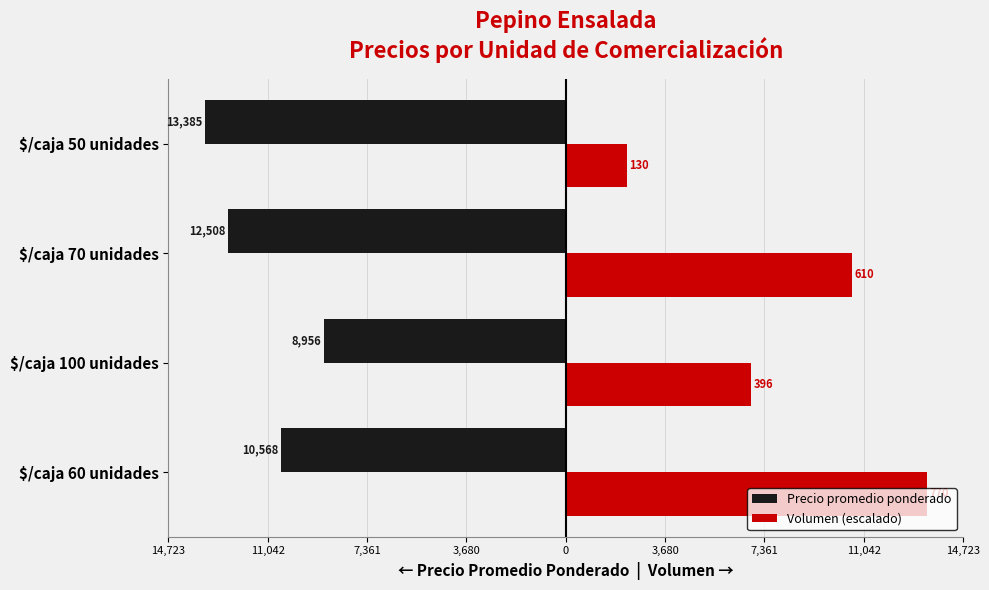

What are all the series names shown in the legend?

Precio promedio ponderado, Volumen (escalado)